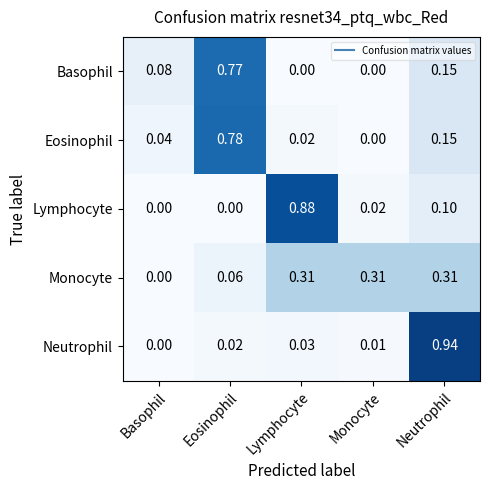

Count the number of categories in the chart.

5